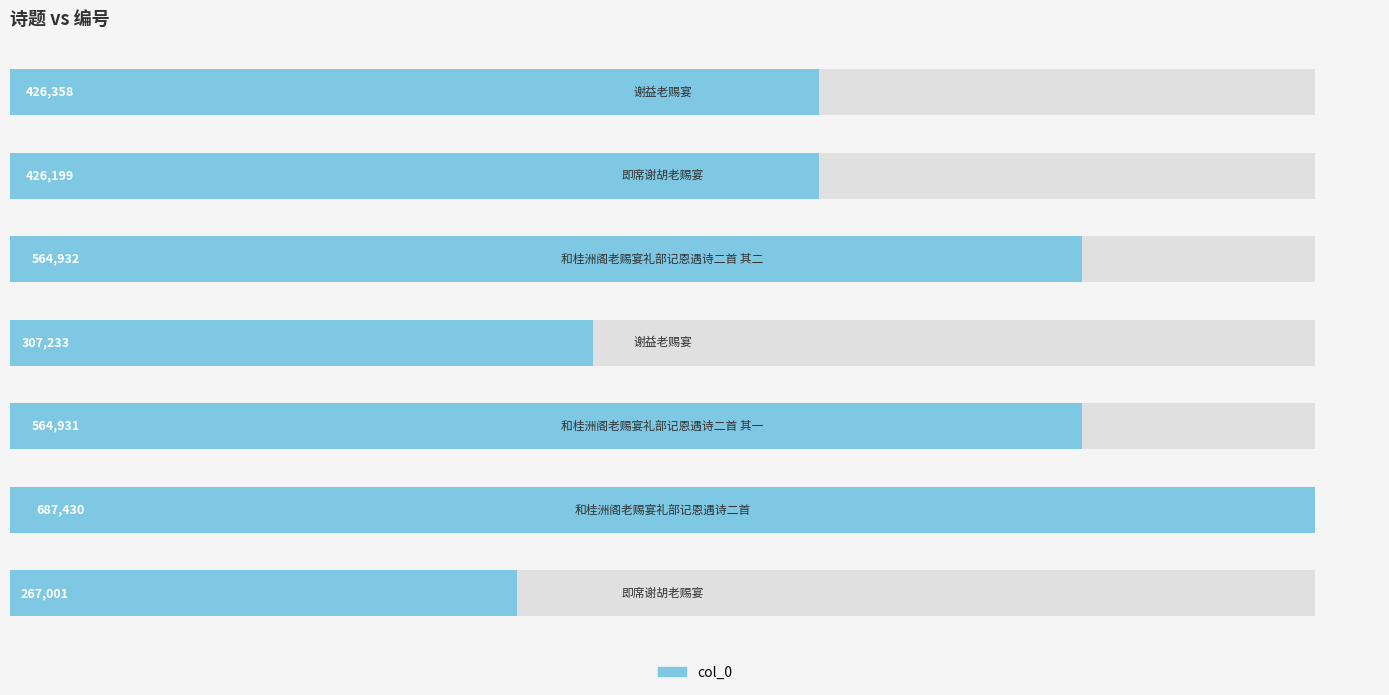

What is the sum of all values?

3244084